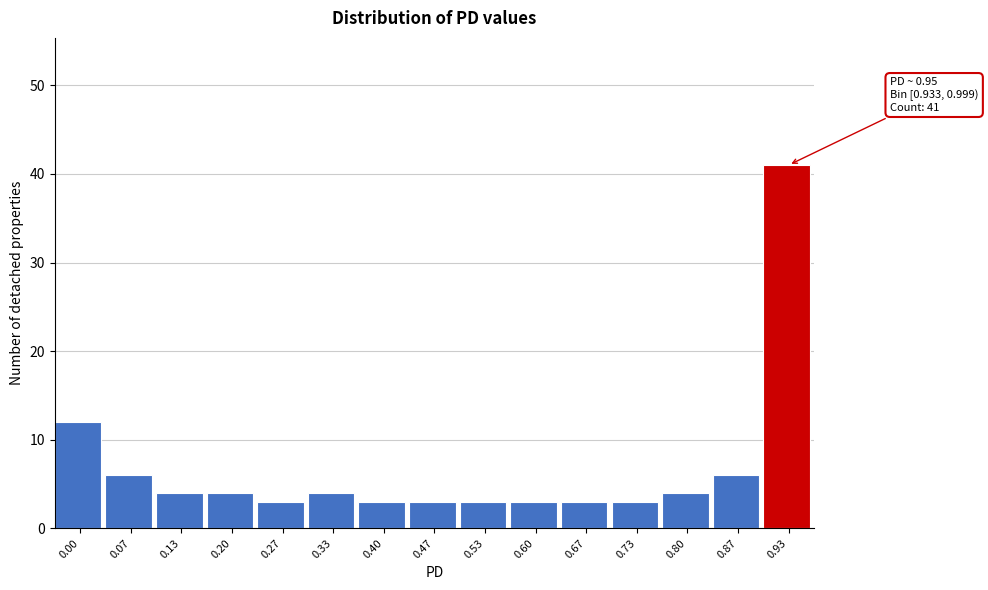

Reading left to right, extract all data points from this chart.

0.00=12	0.07=6	0.13=4	0.20=4	0.27=3	0.33=4	0.40=3	0.47=3	0.53=3	0.60=3	0.67=3	0.73=3	0.80=4	0.87=6	0.93=41